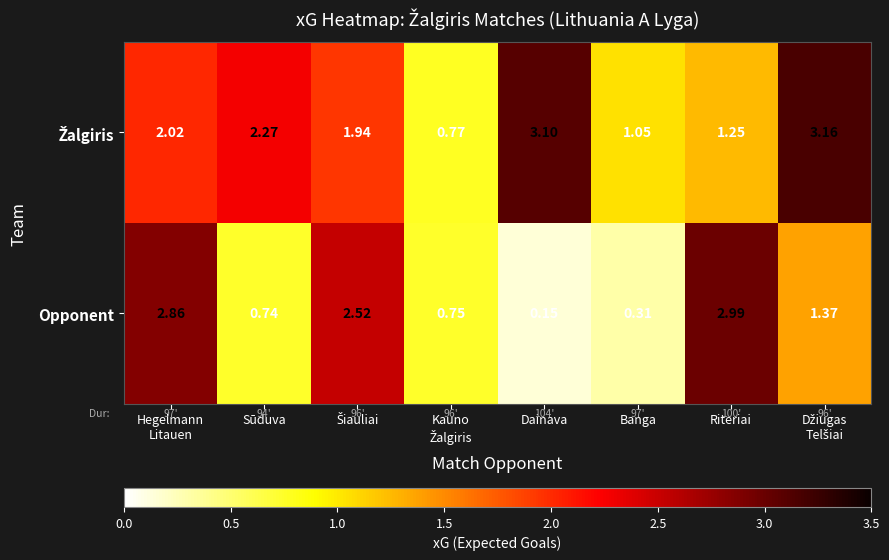

Which series changed the most between Banga and Riteriai?

Opponent